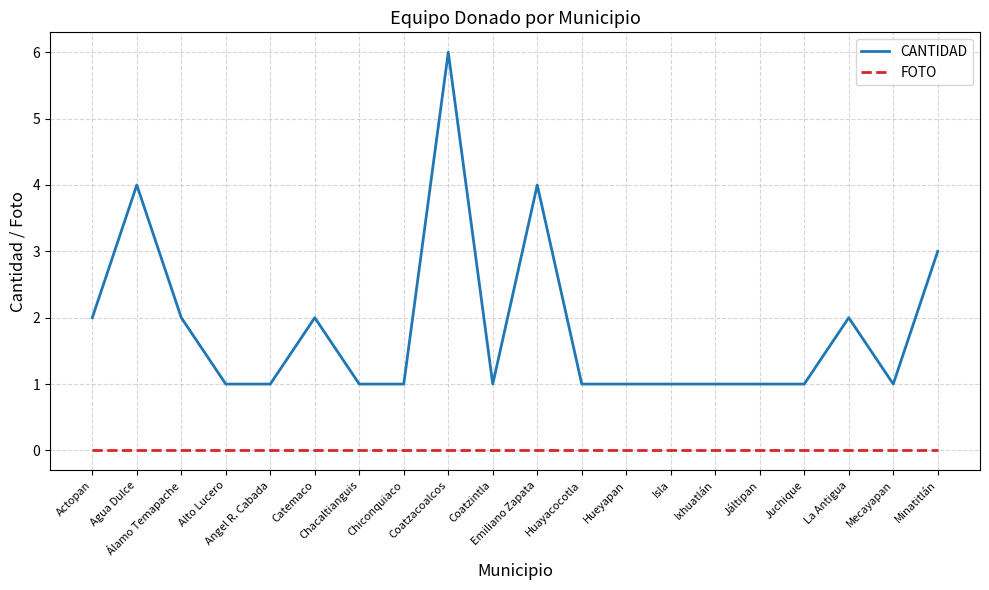

Rank the series by their average value, from lowest to highest.

FOTO, CANTIDAD